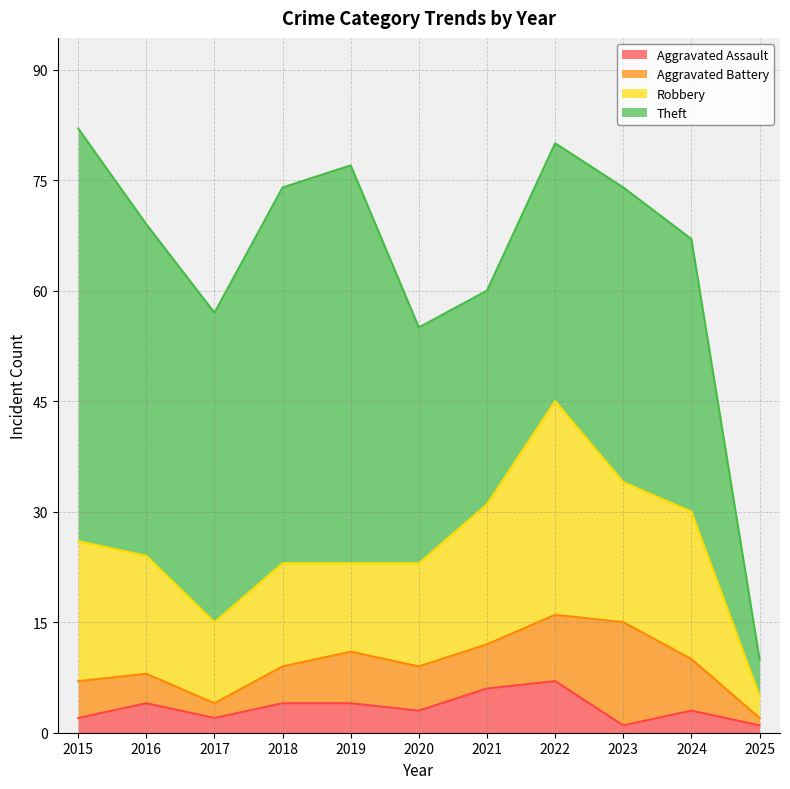

What is the value of the Theft point at the 2nd from the left?

45